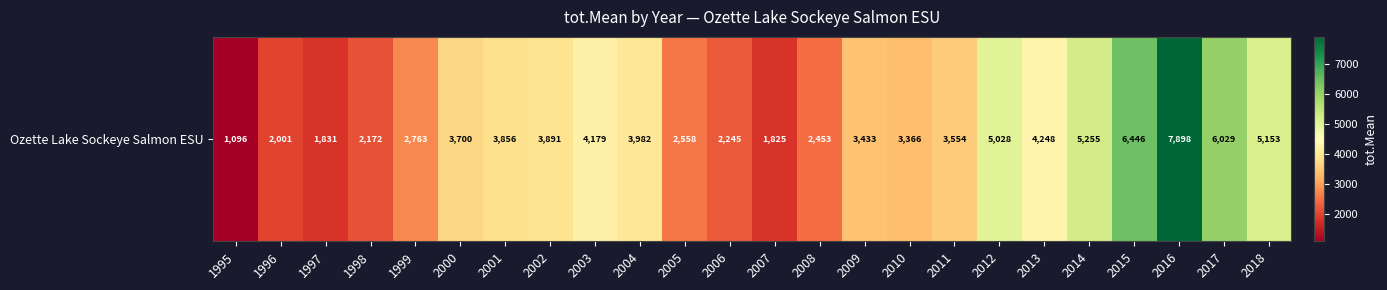

Where is the data nearest to the value 4496?

2013